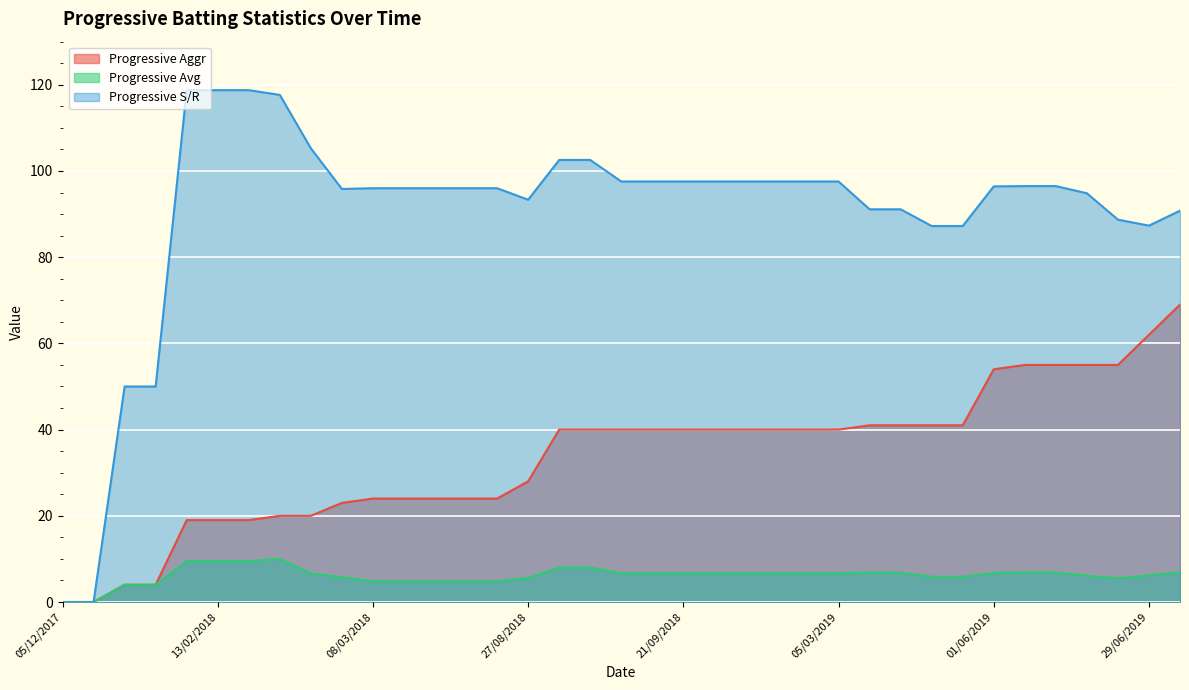

Reading right to left, extract all data points from this chart.

Progressive Aggr: 04/07/2019=69.0	29/06/2019=62.0	24/06/2019=55.0	22/06/2019=55.0	18/06/2019=55.0	04/06/2019=55.0	01/06/2019=54.0	21/05/2019=41.0	19/05/2019=41.0	10/03/2019=41.0	08/03/2019=41.0	05/03/2019=40.0	02/03/2019=40.0	28/02/2019=40.0	25/09/2018=40.0	23/09/2018=40.0	21/09/2018=40.0	20/09/2018=40.0	17/09/2018=40.0	31/08/2018=40.0	29/08/2018=40.0	27/08/2018=28.0	25/03/2018=24.0	23/03/2018=24.0	20/03/2018=24.0	15/03/2018=24.0	08/03/2018=24.0	06/03/2018=23.0	04/03/2018=20.0	19/02/2018=20.0	16/02/2018=19.0	13/02/2018=19.0	11/02/2018=19.0	09/02/2018=4.0	10/12/2017=4.0	07/12/2017=0.0	05/12/2017=0.0
Progressive Avg: 04/07/2019=6.9	29/06/2019=6.2	24/06/2019=5.5	22/06/2019=6.1	18/06/2019=6.9	04/06/2019=6.9	01/06/2019=6.8	21/05/2019=5.9	19/05/2019=5.9	10/03/2019=6.8	08/03/2019=6.8	05/03/2019=6.7	02/03/2019=6.7	28/02/2019=6.7	25/09/2018=6.7	23/09/2018=6.7	21/09/2018=6.7	20/09/2018=6.7	17/09/2018=6.7	31/08/2018=8.0	29/08/2018=8.0	27/08/2018=5.6	25/03/2018=4.8	23/03/2018=4.8	20/03/2018=4.8	15/03/2018=4.8	08/03/2018=4.8	06/03/2018=5.8	04/03/2018=6.7	19/02/2018=10.0	16/02/2018=9.5	13/02/2018=9.5	11/02/2018=9.5	09/02/2018=4.0	10/12/2017=4.0	07/12/2017=0.0	05/12/2017=0.0
Progressive S/R: 04/07/2019=90.8	29/06/2019=87.3	24/06/2019=88.7	22/06/2019=94.8	18/06/2019=96.5	04/06/2019=96.5	01/06/2019=96.4	21/05/2019=87.2	19/05/2019=87.2	10/03/2019=91.1	08/03/2019=91.1	05/03/2019=97.6	02/03/2019=97.6	28/02/2019=97.6	25/09/2018=97.6	23/09/2018=97.6	21/09/2018=97.6	20/09/2018=97.6	17/09/2018=97.6	31/08/2018=102.6	29/08/2018=102.6	27/08/2018=93.3	25/03/2018=96.0	23/03/2018=96.0	20/03/2018=96.0	15/03/2018=96.0	08/03/2018=96.0	06/03/2018=95.8	04/03/2018=105.3	19/02/2018=117.7	16/02/2018=118.8	13/02/2018=118.8	11/02/2018=118.8	09/02/2018=50.0	10/12/2017=50.0	07/12/2017=0.0	05/12/2017=0.0